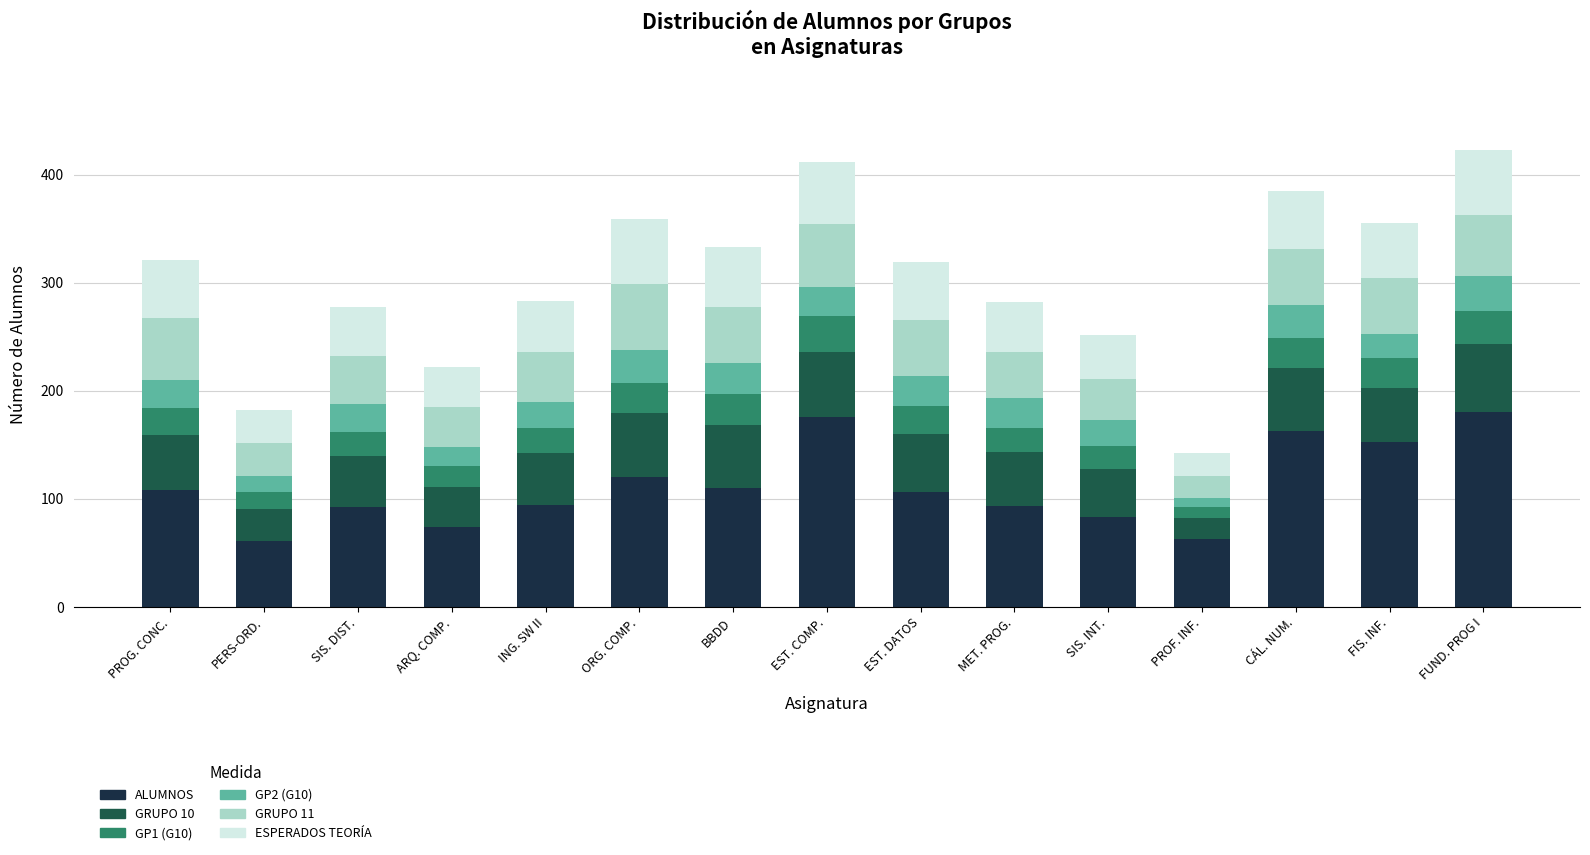

Does the chart contain any negative values?

No